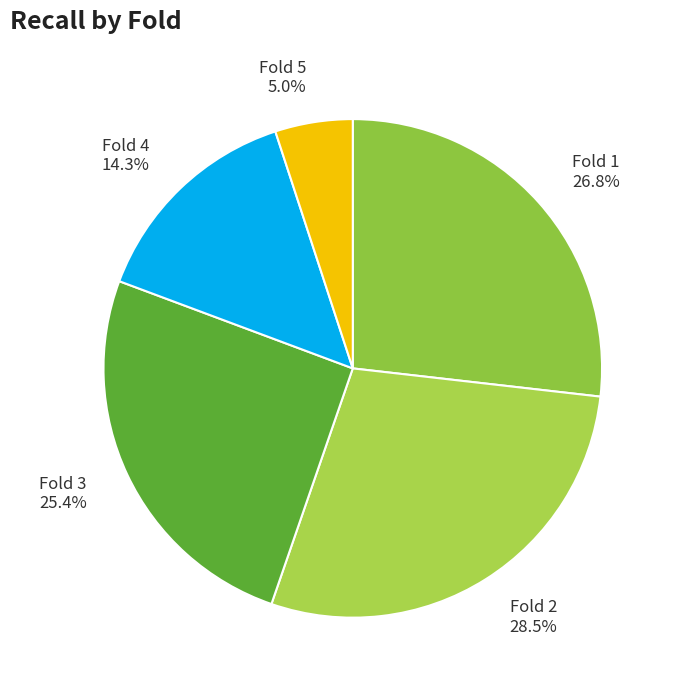

What is the total percentage of Fold 3 and Fold 4?

39.7%